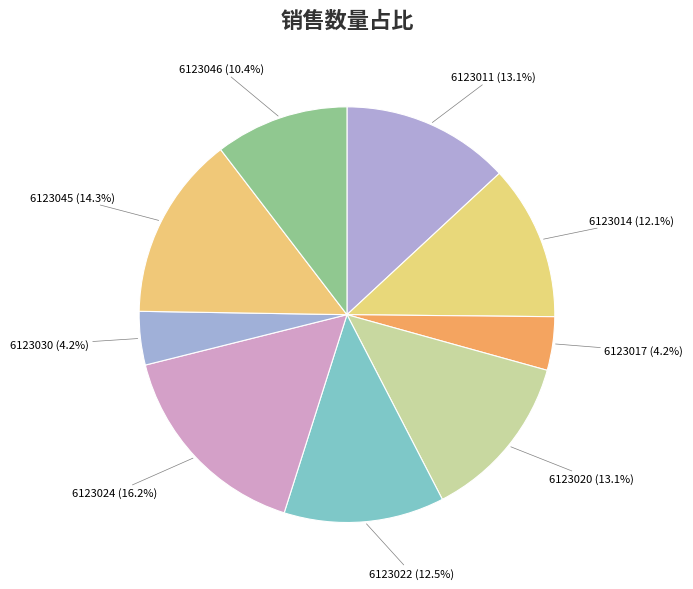

To the nearest percent, what is the difference between the 6123045 and 6123011 slice percentages?

1%